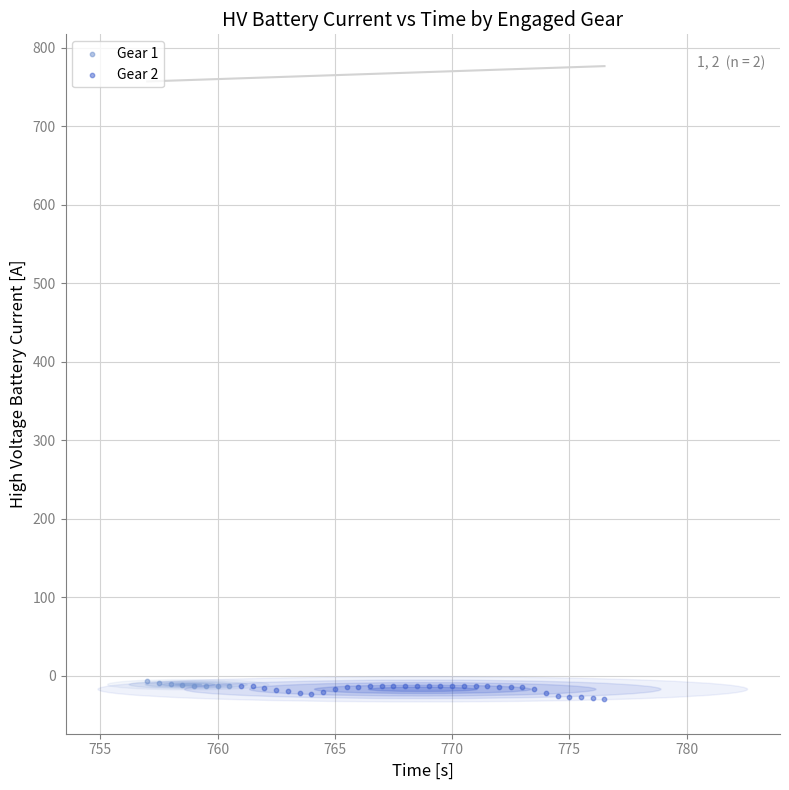

Which series has the widest spread of Y values?

Gear 2